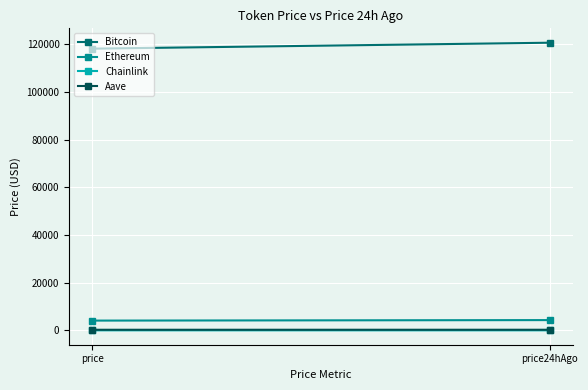

List the labels in order of Aave value, smallest first.

price, price24hAgo